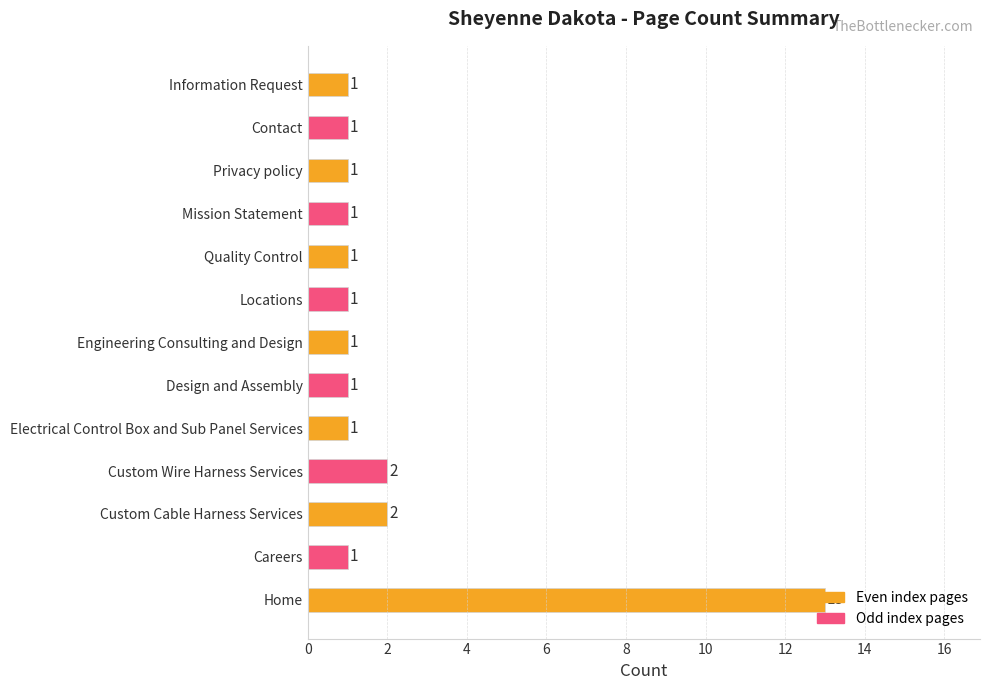

What is the sum of all values?

27